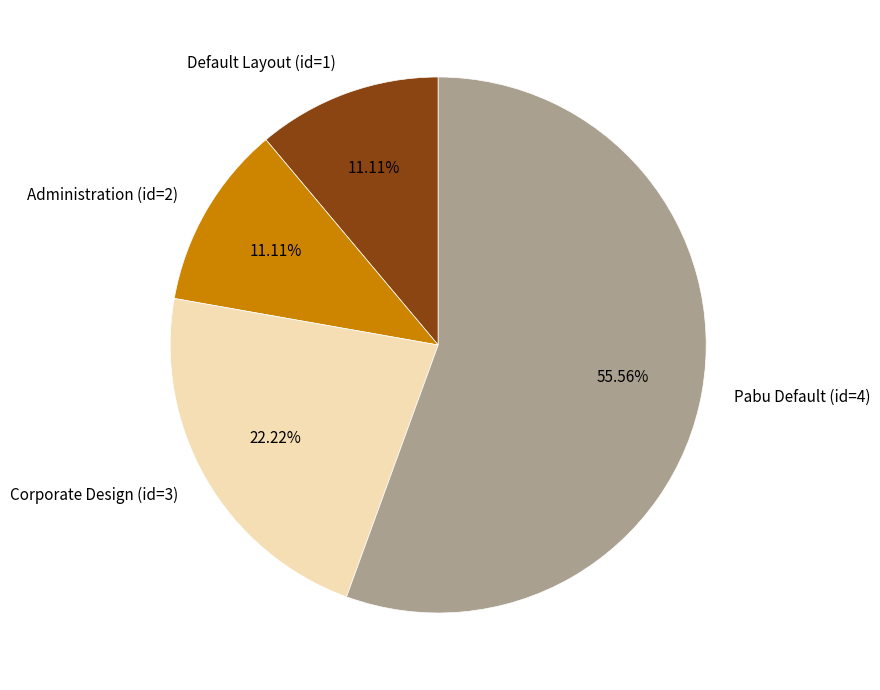

What percentage do Default Layout (id=1) and Administration (id=2) together represent?

22.2%